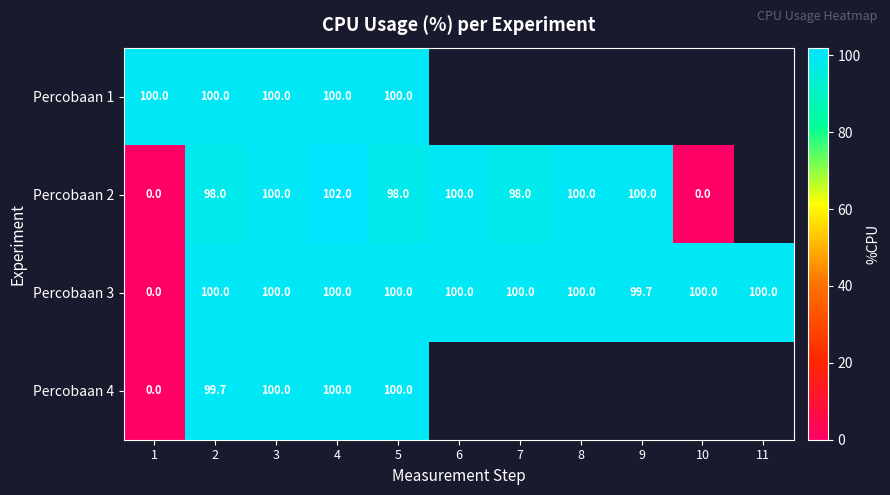

What is the sum of the Percobaan 3 values at 1 and 9?

99.7